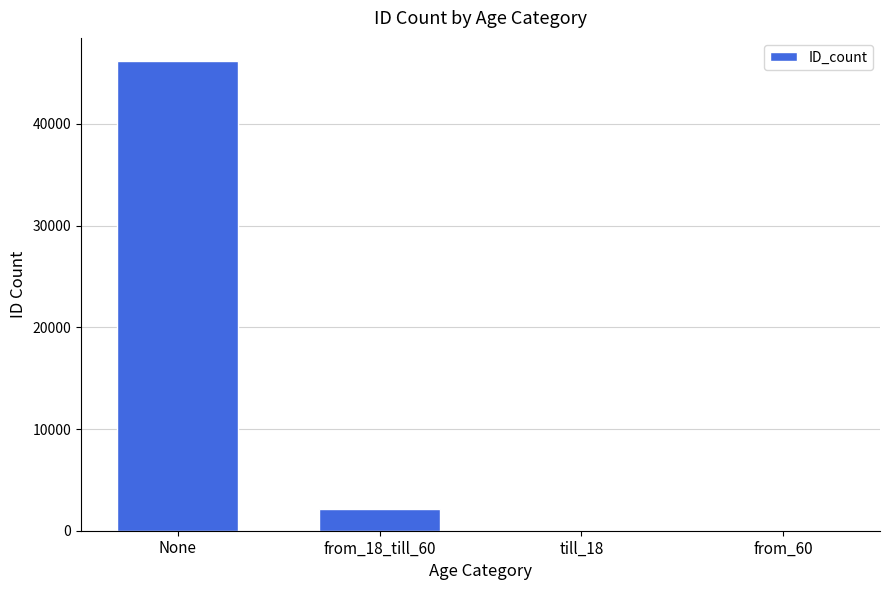

What is the greatest value displayed?

46144